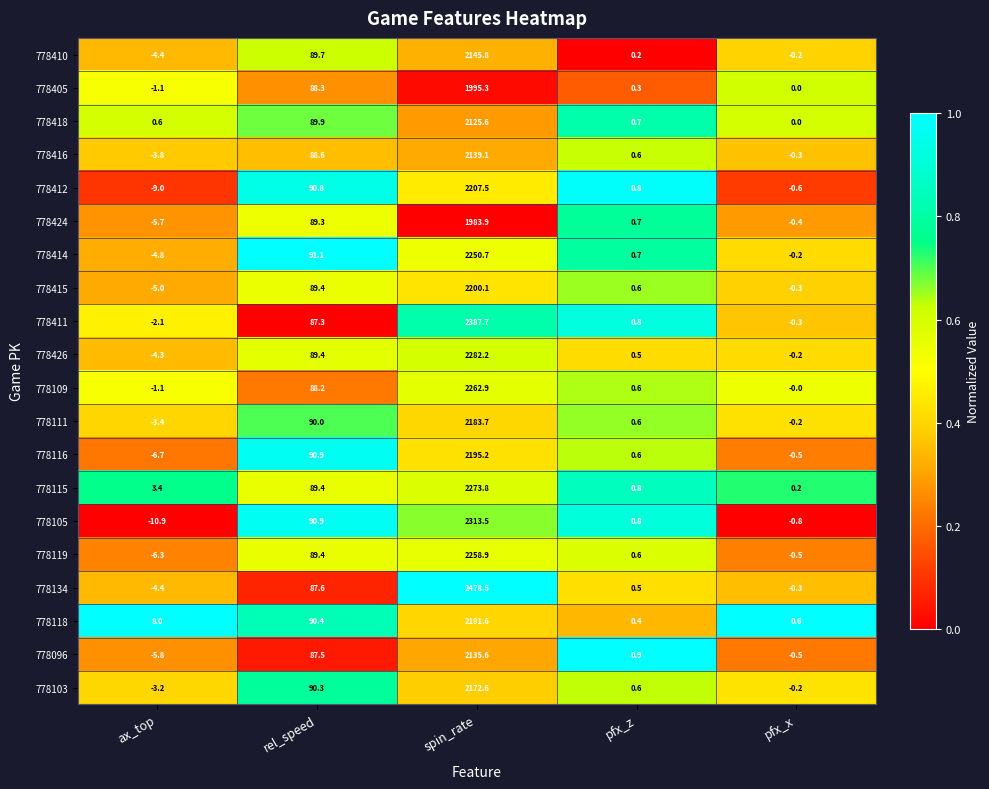

What is the spread (max minus min) of values at spin_rate?

494.6